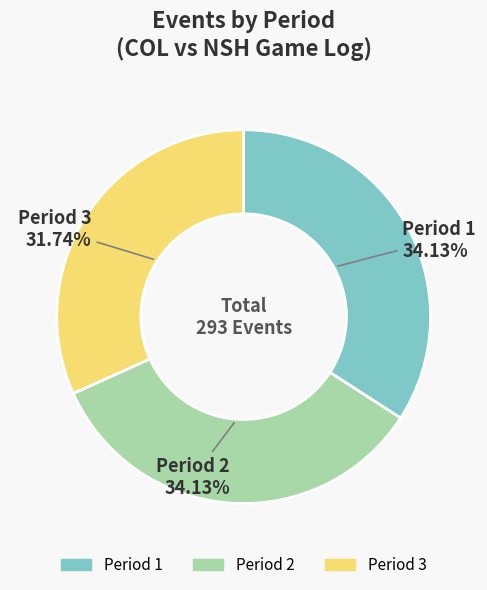

Between Period 2 and Period 3, which is larger?

Period 2